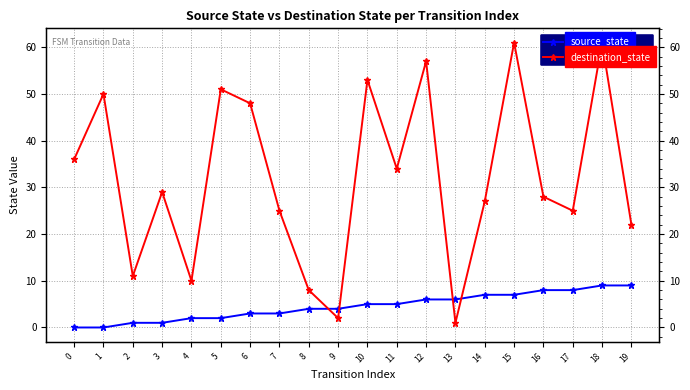

How many data points does each series have?

20